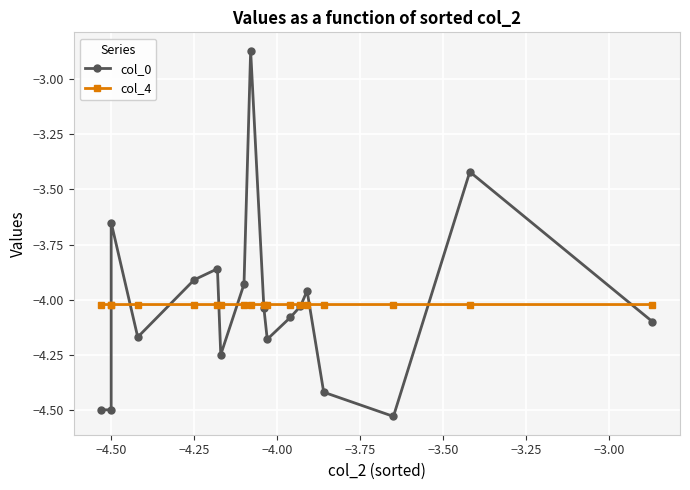

Reading right to left, what are all the values shown in this chart?

col_0: -4.1	-3.4	-4.5	-4.4	-4.0	-4.0	-4.1	-4.2	-4.0	-2.9	-3.9	-4.2	-3.9	-3.9	-4.2	-3.6	-4.5	-4.5
col_4: -4.0	-4.0	-4.0	-4.0	-4.0	-4.0	-4.0	-4.0	-4.0	-4.0	-4.0	-4.0	-4.0	-4.0	-4.0	-4.0	-4.0	-4.0